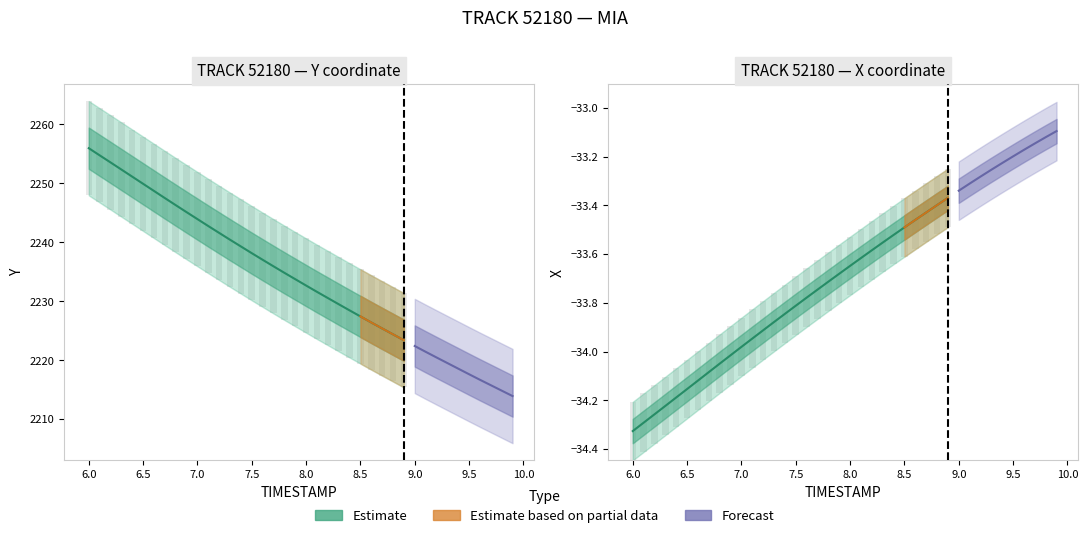

What is the sum of all Y values?

89353.3